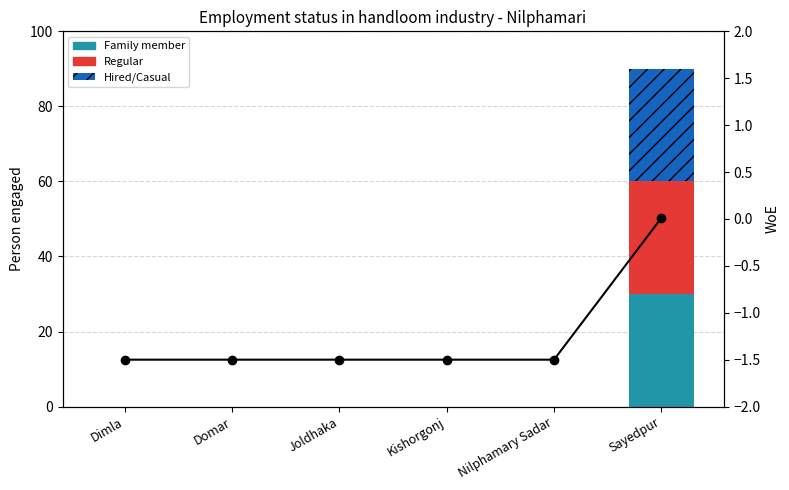

How many groups of bars are there?

6